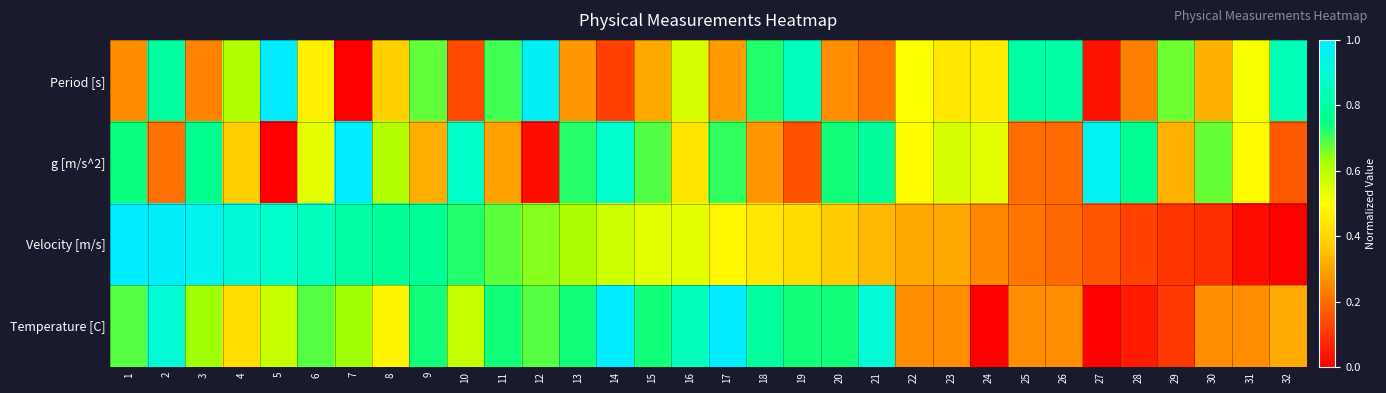

List the series in order of their peak value, highest first.

Period [s], g [m/s^2], Velocity [m/s], Temperature [C]